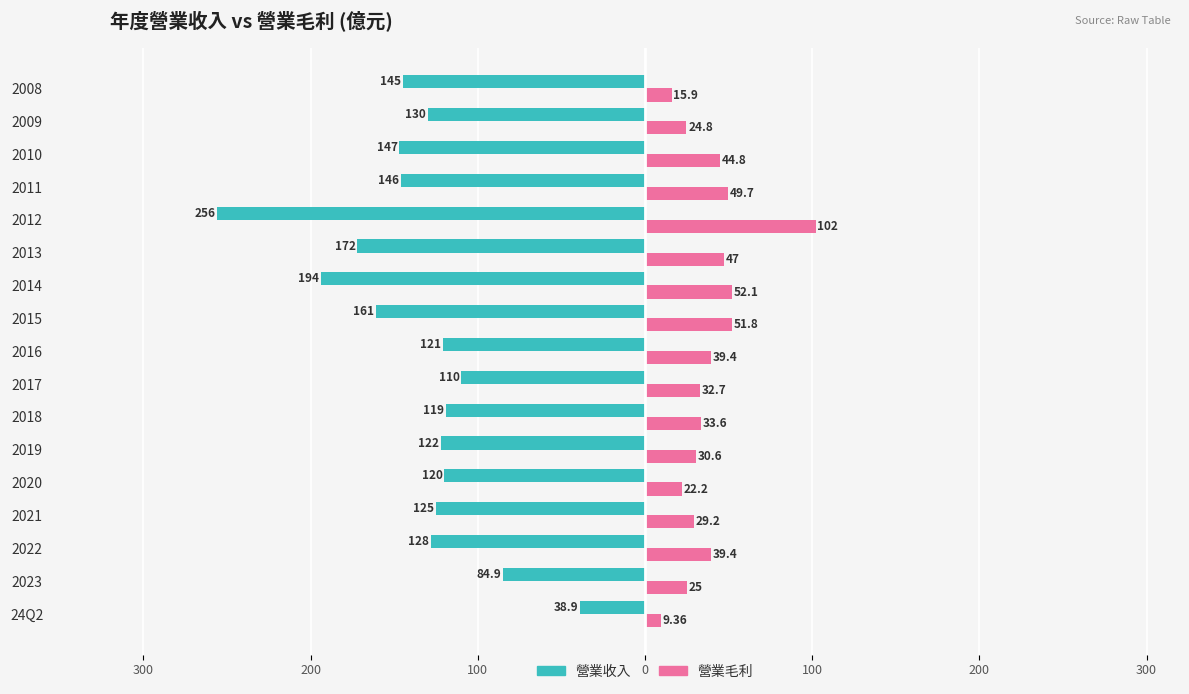

What are all the series names shown in the legend?

營業收入, 營業毛利